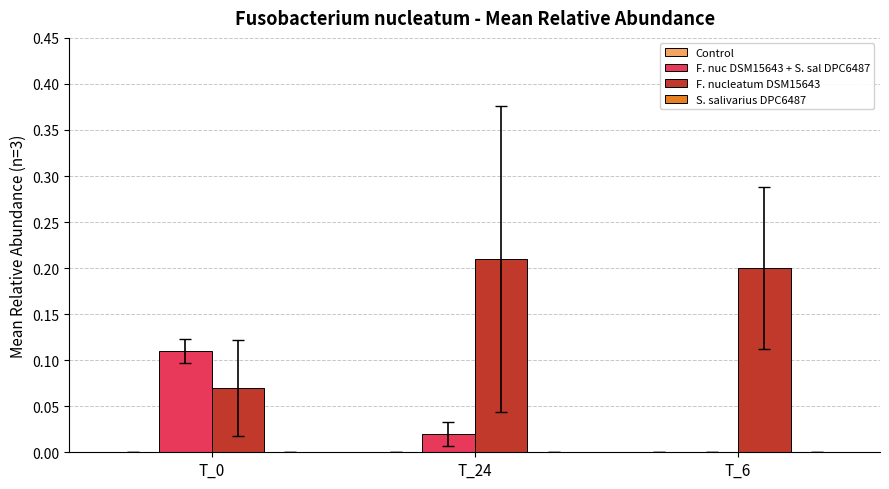

Does the chart contain stacked bars?

No